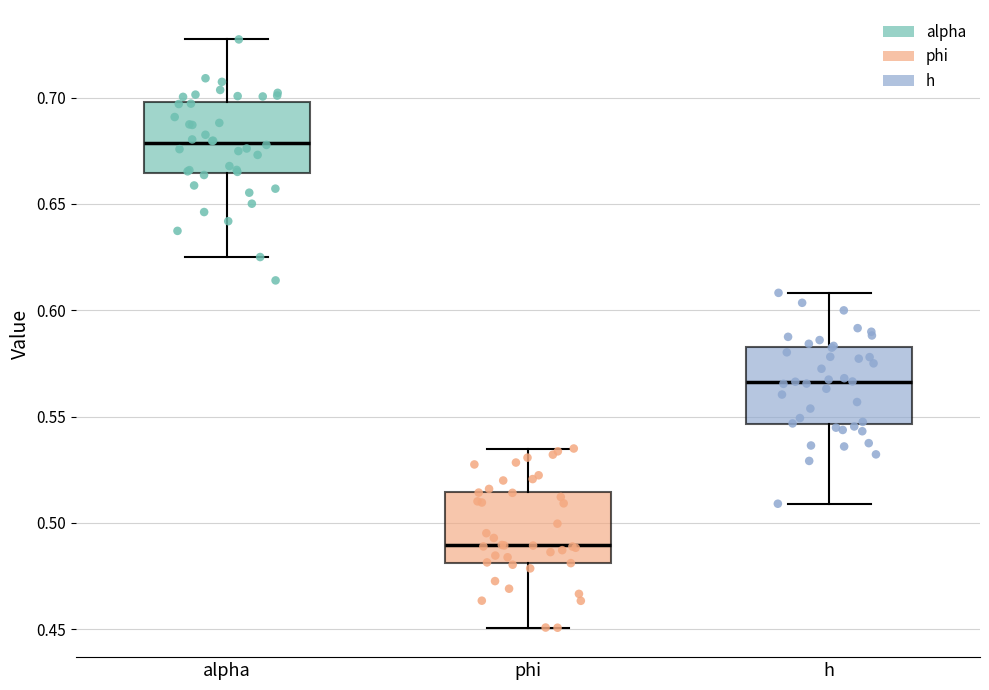

Where is the lower edge of the box for alpha on the y-axis? The values are not printed on the chart, so give them approximately, as read against the axis.

0.665